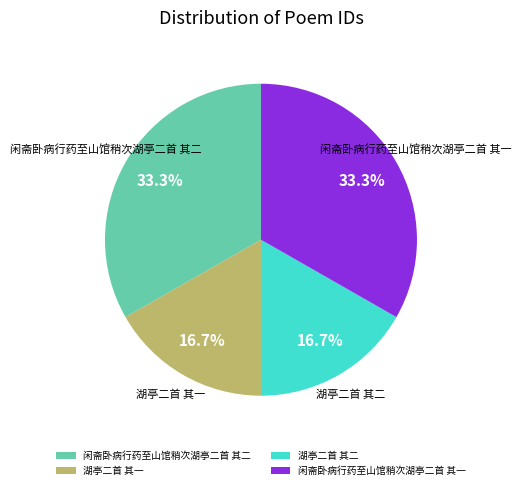

What percentage is the 闲斋卧病行药至山馆稍次湖亭二首 其一 slice, to the nearest percent?

33%